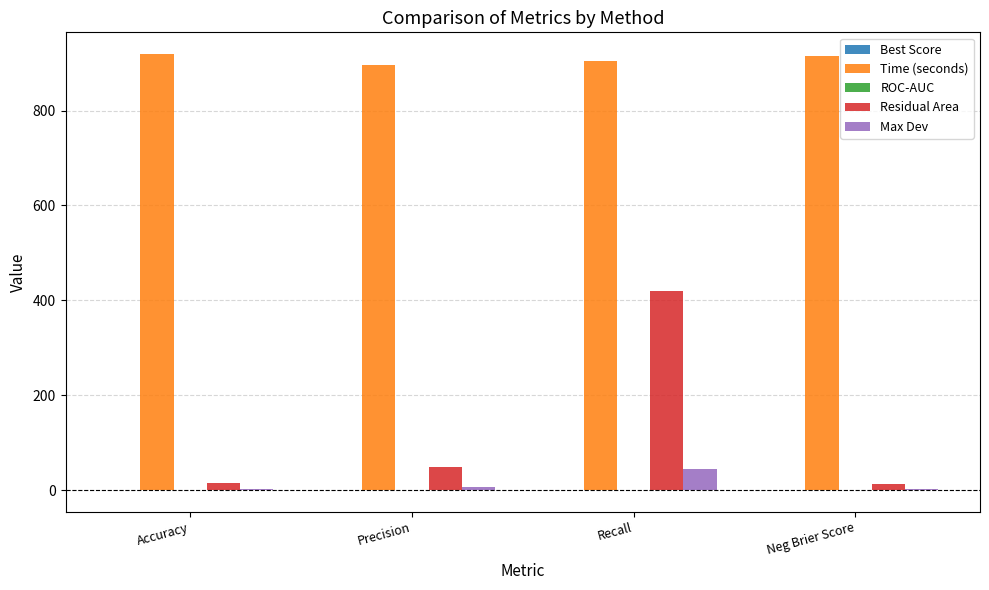

How many categories are shown in the chart?

4